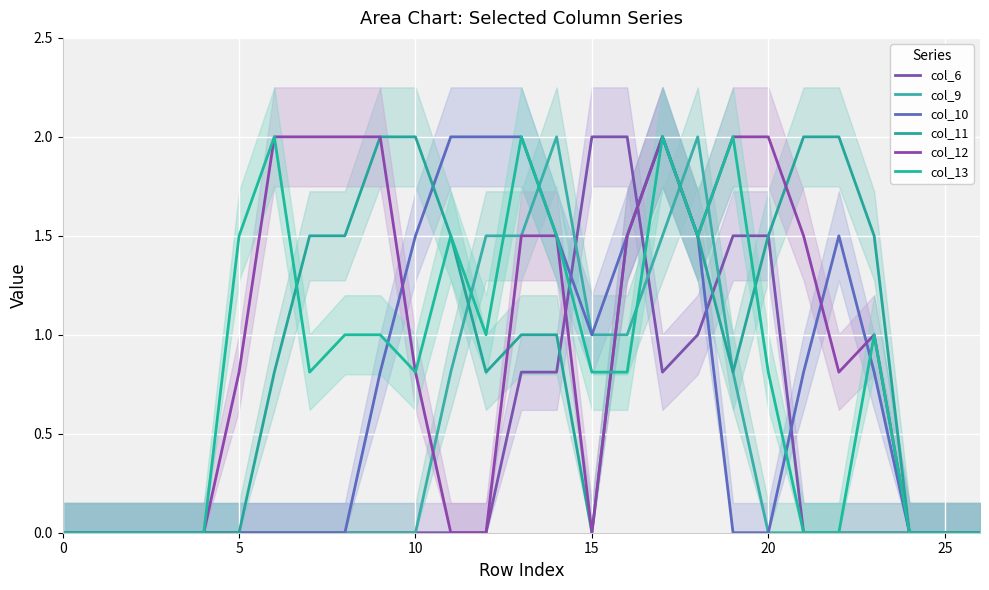

What is the highest value of the col_11 series?

2.0